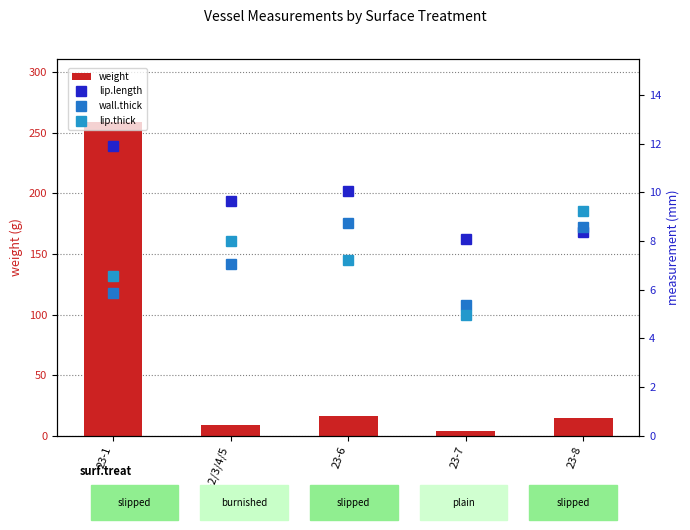

What is the approximate value of lip.thick at 23-2/3/4/5?

8.0